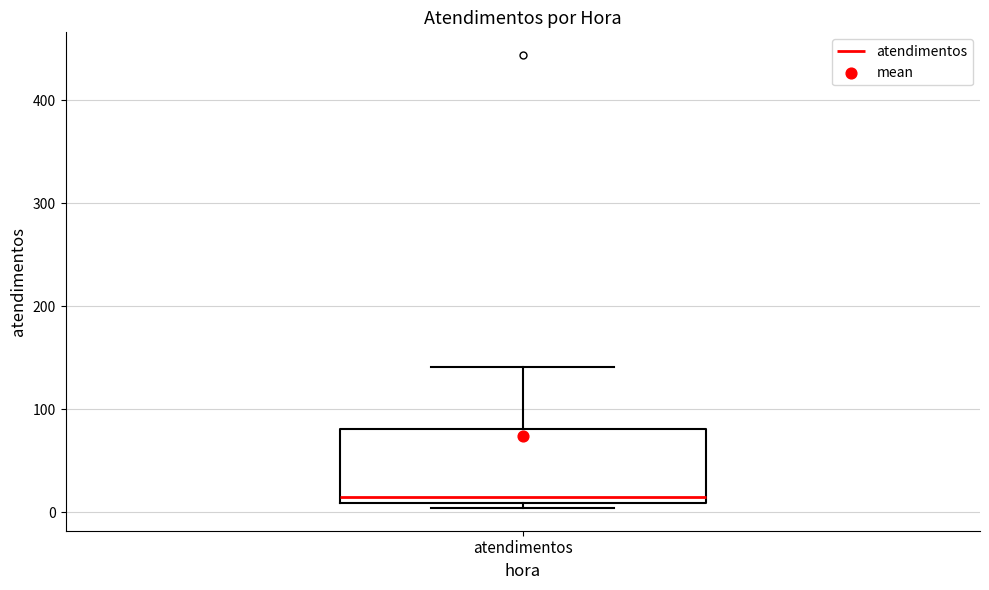

Transcribe this box plot: give where the median line is, the range the box spans, and where the two whiskers end, as read against the y-axis. The values are not printed on the chart, so give them approximately, as read against the axis.

median 10 (just above the box's lower edge), box 10 to 80, whiskers 0 to 140